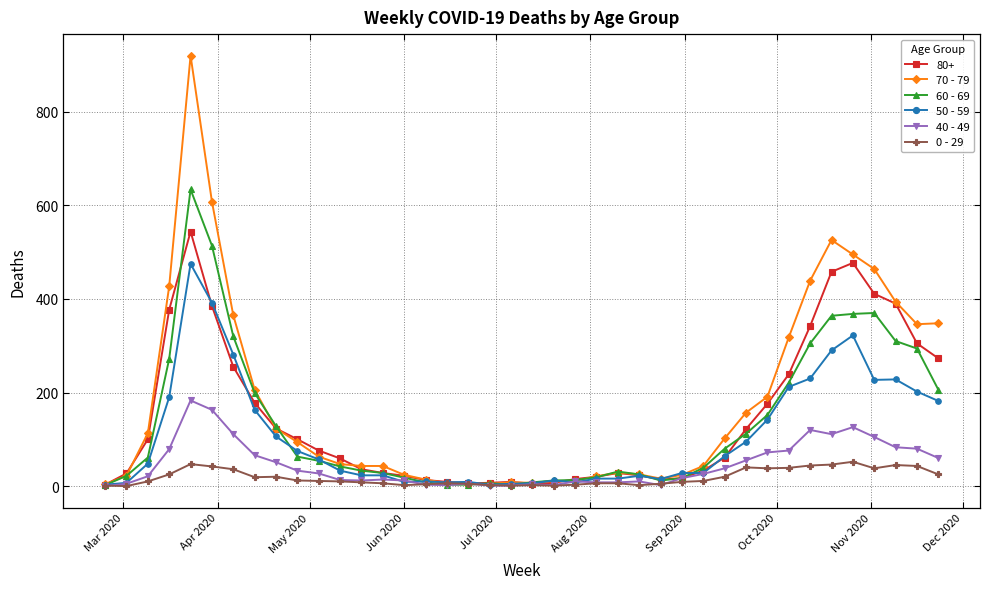

What are all the series names shown in the legend?

80+, 70 - 79, 60 - 69, 50 - 59, 40 - 49, 0 - 29